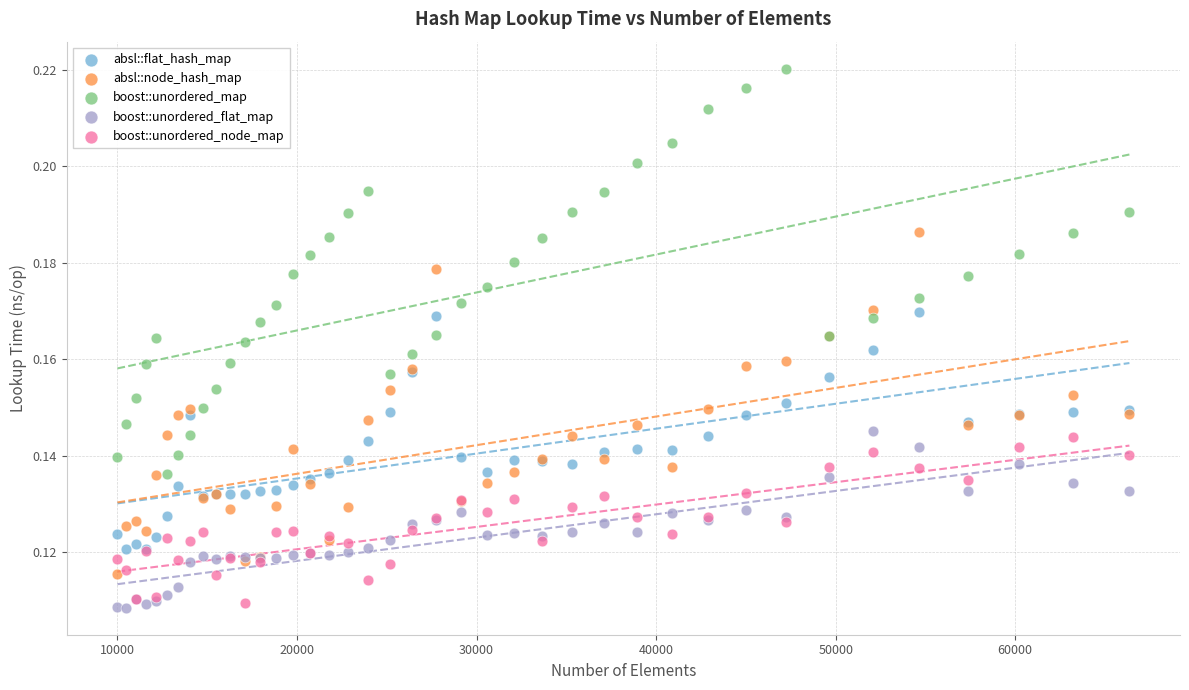

Which series has the largest Y range (max minus min)?

boost::unordered_map